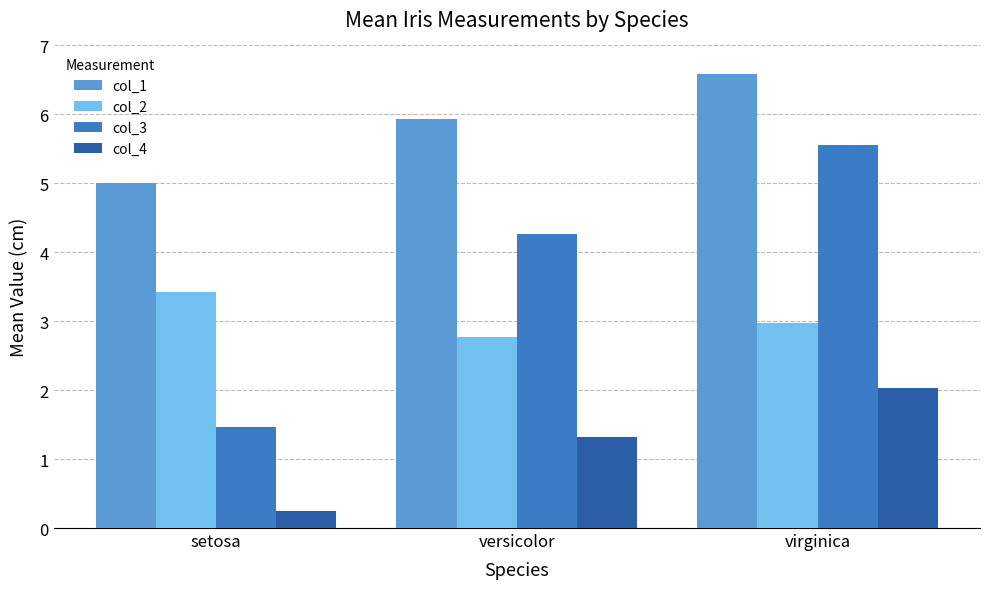

What is the sum of the col_3 values at setosa and virginica?

7.0